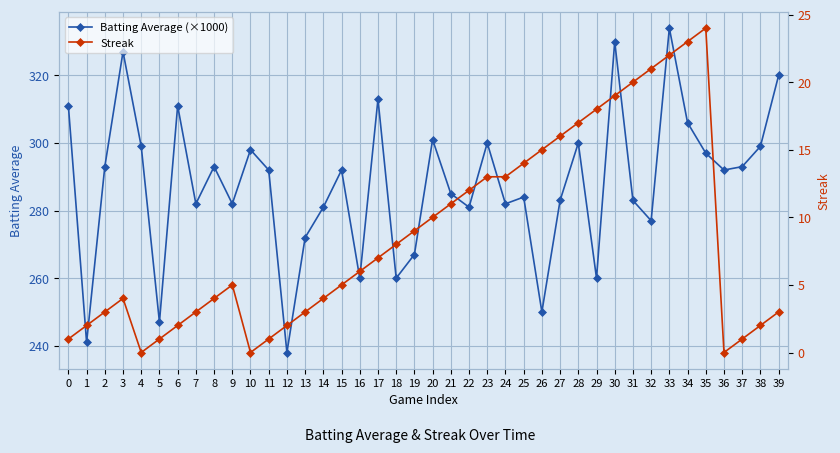

Reading left to right, extract all data points from this chart.

Batting Average (×1000): 311	241	293	327	299	247	311	282	293	282	298	292	238	272	281	292	260	313	260	267	301	285	281	300	282	284	250	283	300	260	330	283	277	334	306	297	292	293	299	320
Streak: 1	2	3	4	0	1	2	3	4	5	0	1	2	3	4	5	6	7	8	9	10	11	12	13	13	14	15	16	17	18	19	20	21	22	23	24	0	1	2	3